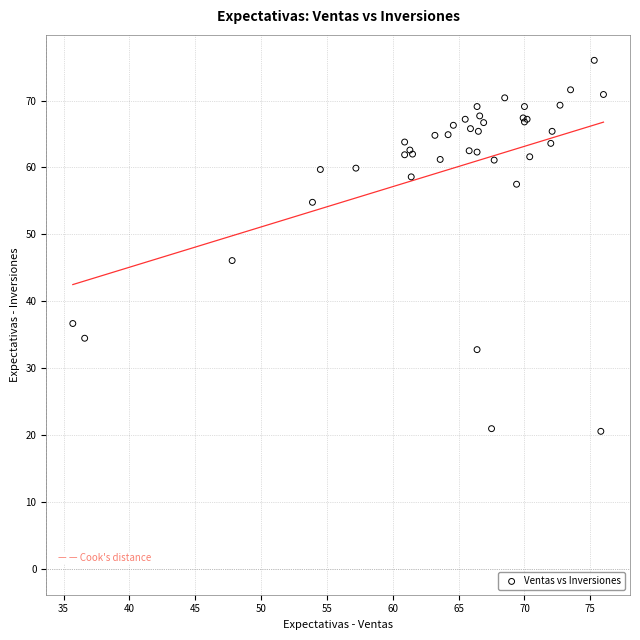

What Y value in the scatter plot is closest to 48?

46.1